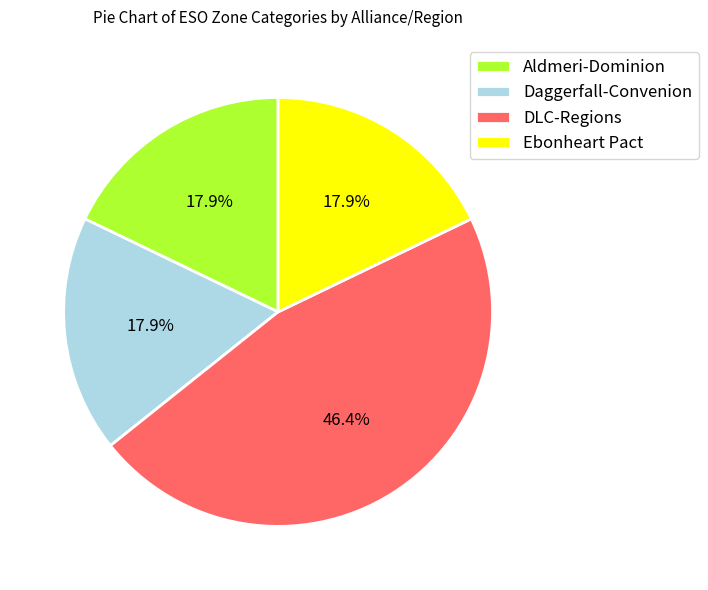

The DLC-Regions slice represents 46% of the pie. True or false?

True